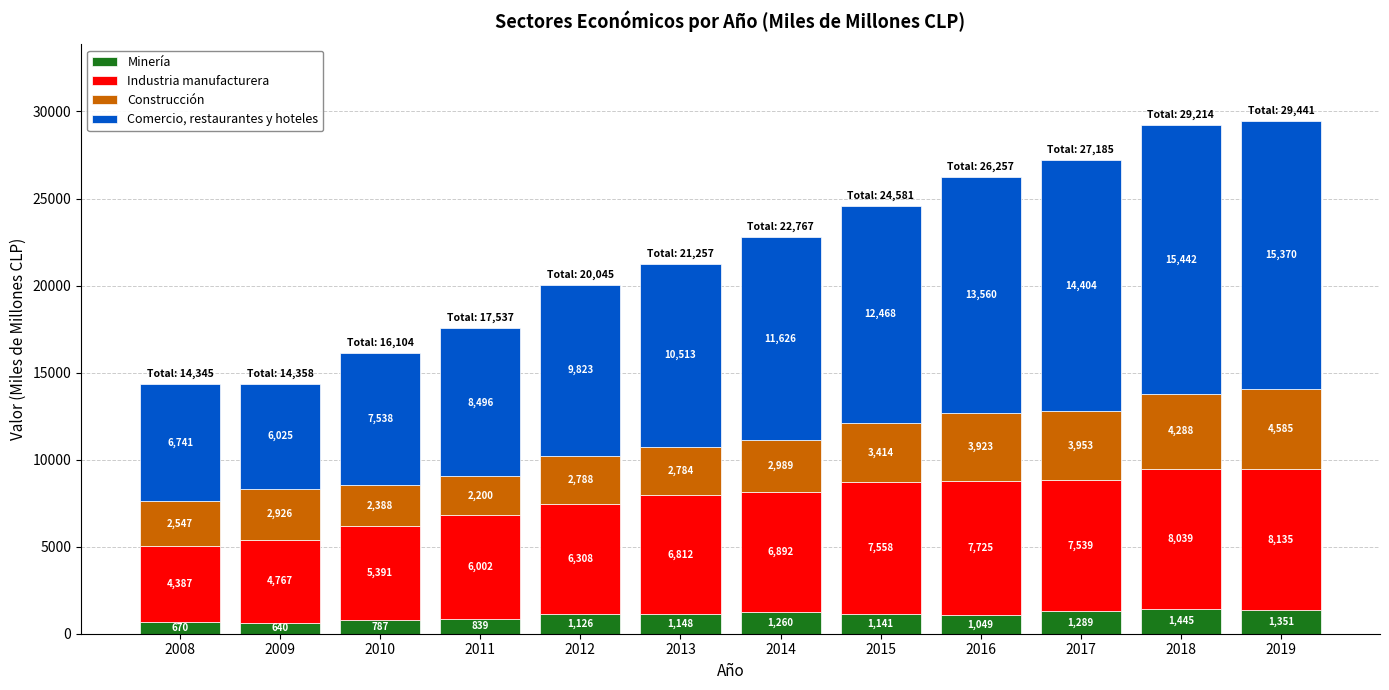

Which category has the highest value in the Minería series?

2018